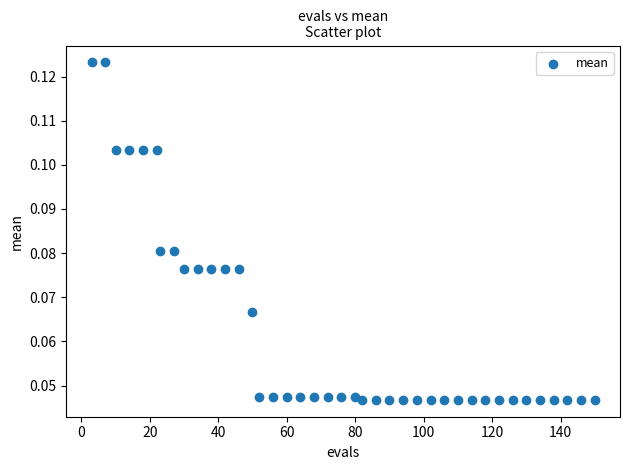

What is the range of X values (max minus min)?

147.0